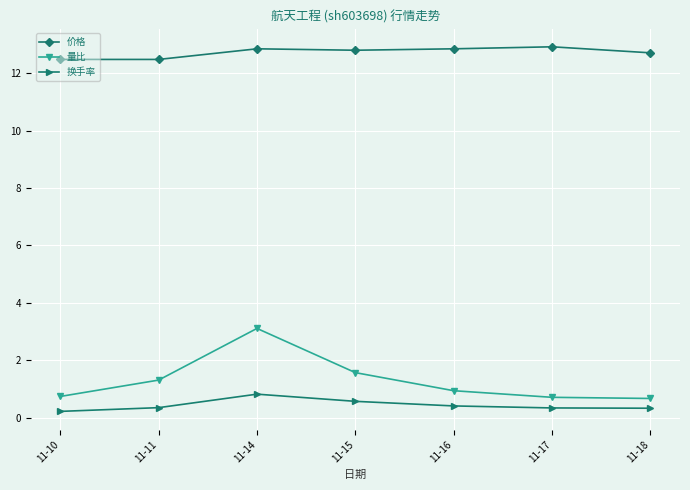

Count the number of data series in this chart.

3